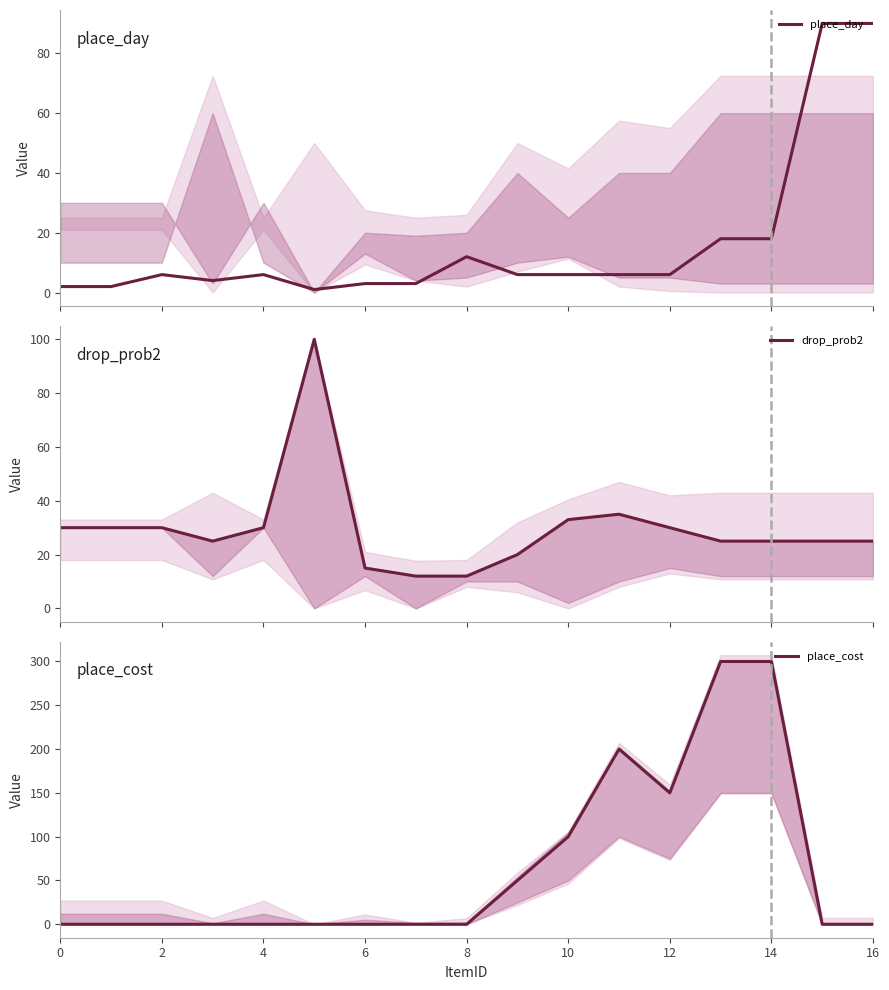

What is the spread (max minus min) of values at 2?

30